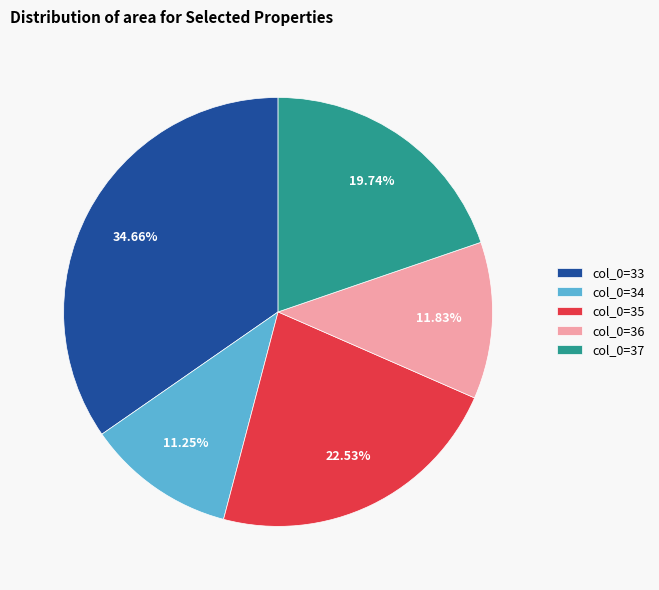

Approximately how many times larger is the value at col_0=35 compared to col_0=34?

2.0